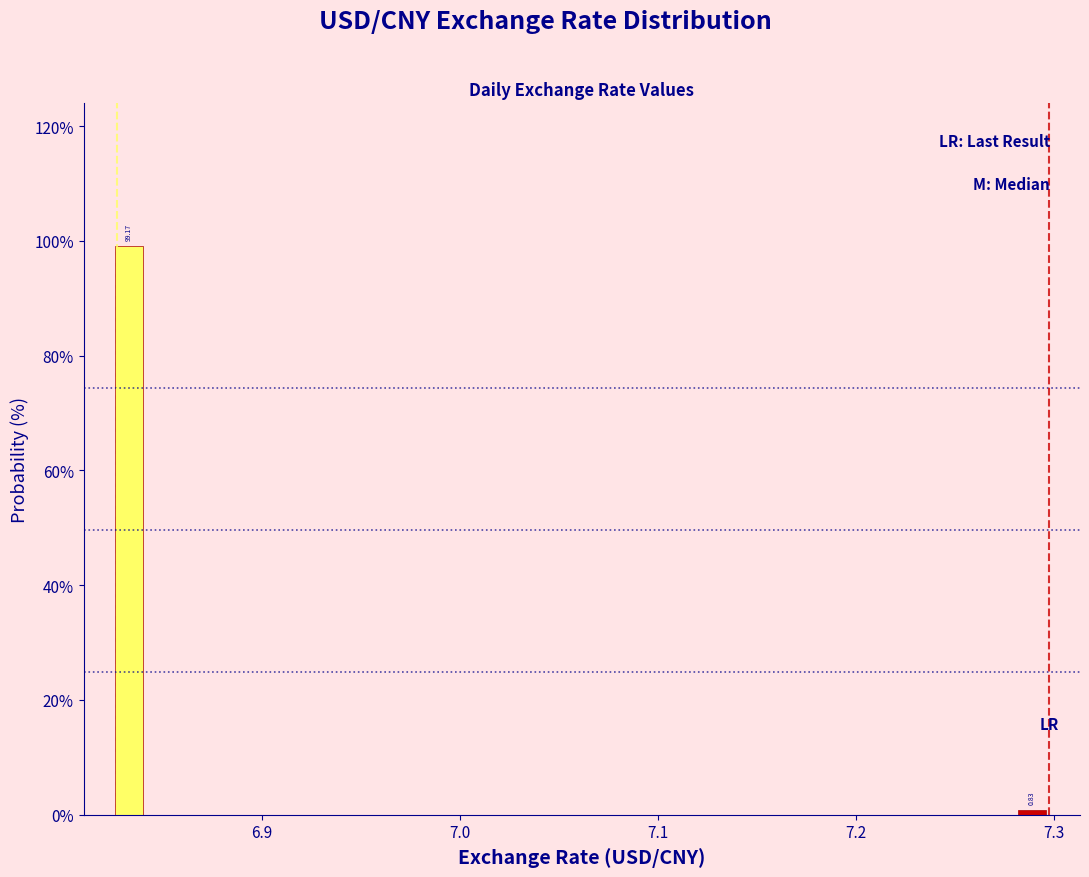

Around what value on the x-axis is the tallest bar? Give the approximate position of its centre, as read against the axis.

6.83